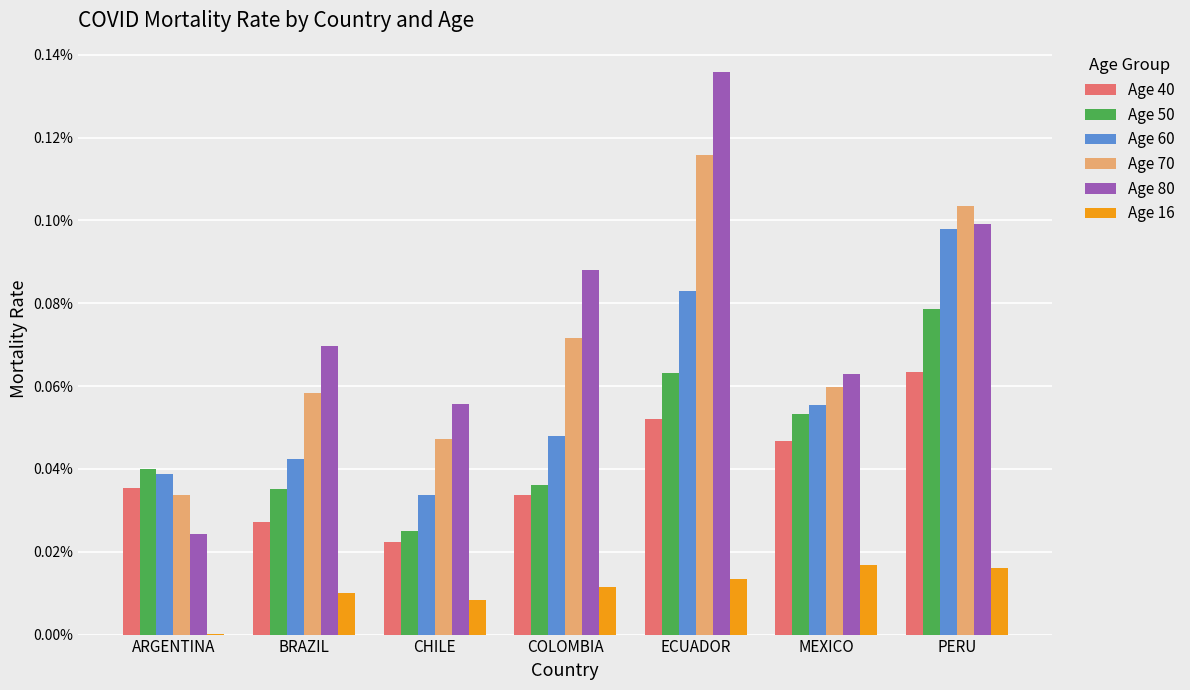

What are all the series names shown in the legend?

Age 40, Age 50, Age 60, Age 70, Age 80, Age 16